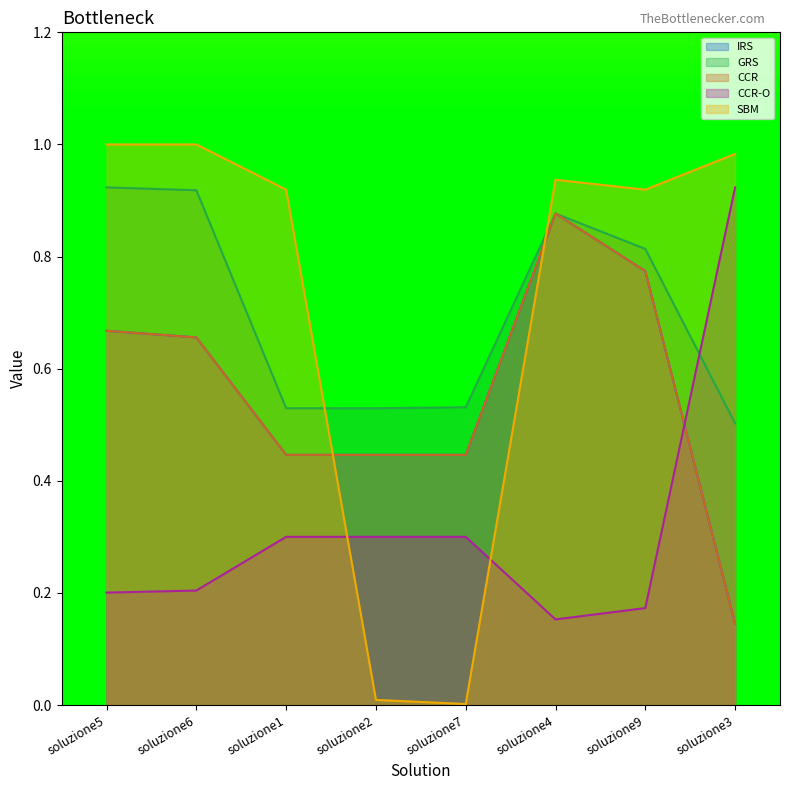

Does the chart have visible grid lines?

No